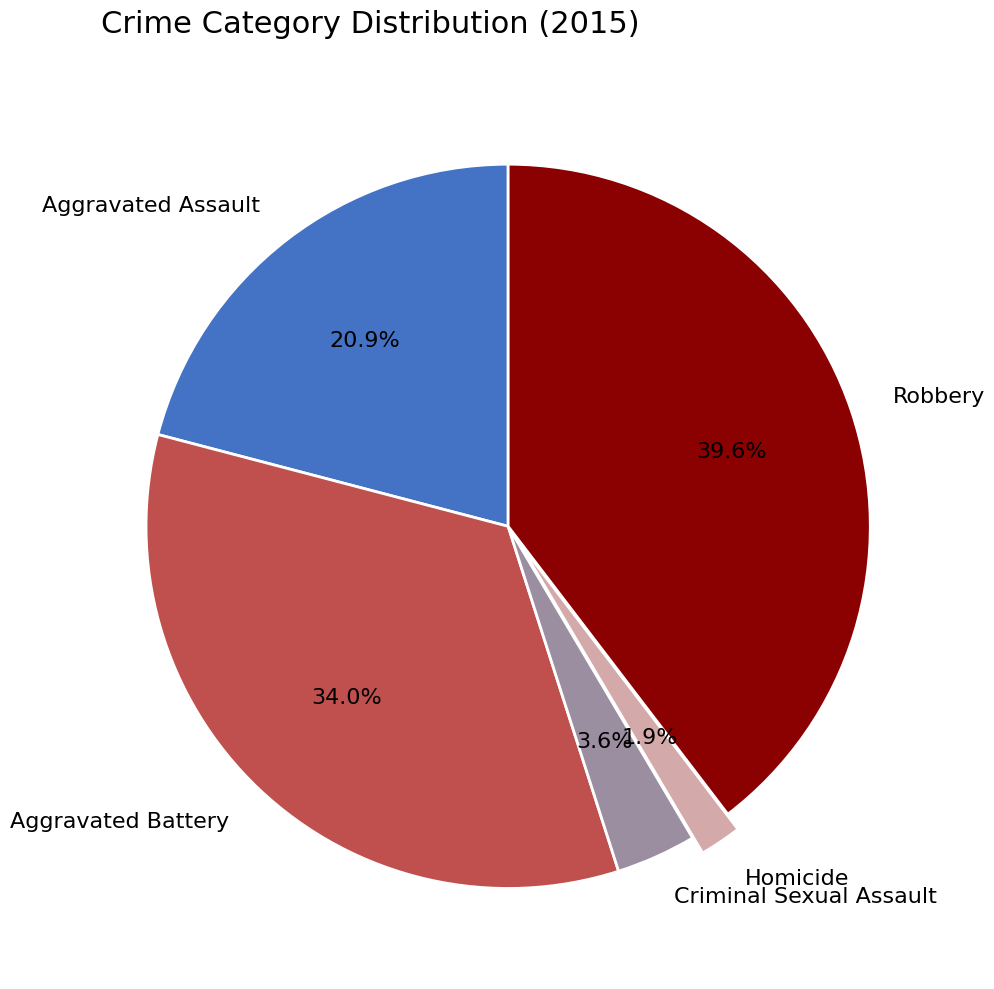

Does Aggravated Battery represent more than half of the total?

No